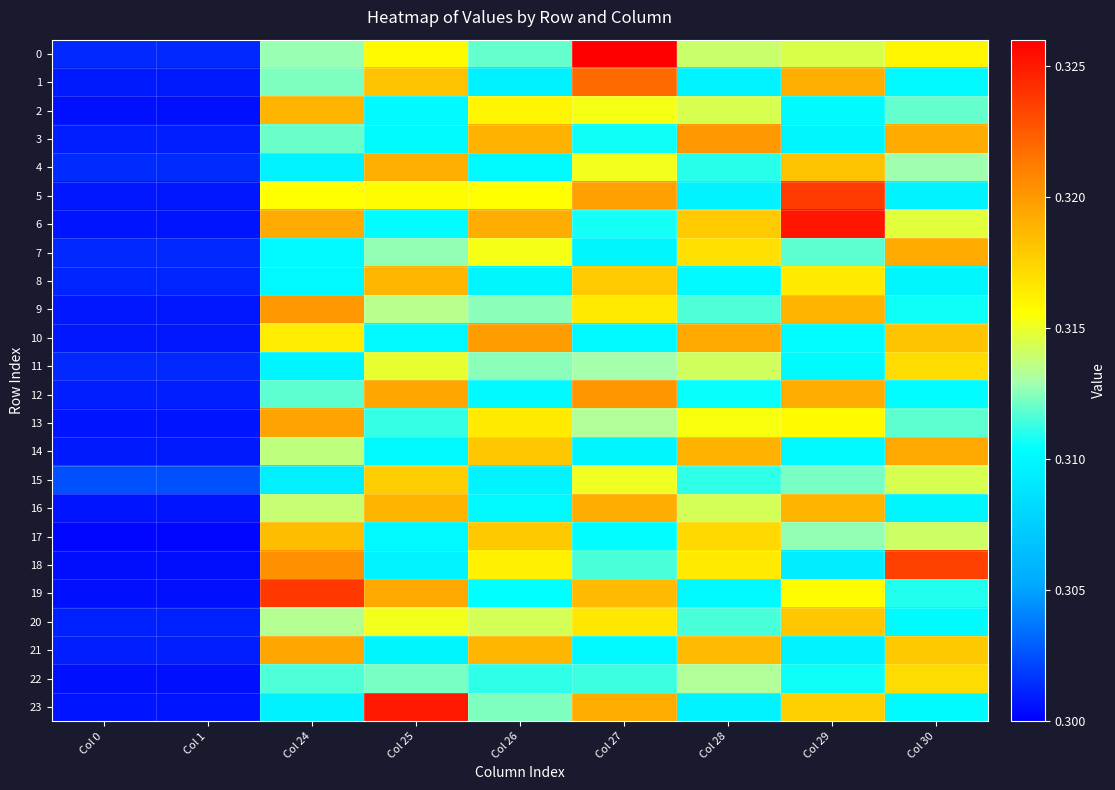

Reading left to right, transcribe all the data shown in this chart.

0: Col 0=0.3	Col 1=0.3	Col 24=0.3	Col 25=0.3	Col 26=0.3	Col 27=0.3	Col 28=0.3	Col 29=0.3	Col 30=0.3
1: Col 0=0.3	Col 1=0.3	Col 24=0.3	Col 25=0.3	Col 26=0.3	Col 27=0.3	Col 28=0.3	Col 29=0.3	Col 30=0.3
2: Col 0=0.3	Col 1=0.3	Col 24=0.3	Col 25=0.3	Col 26=0.3	Col 27=0.3	Col 28=0.3	Col 29=0.3	Col 30=0.3
3: Col 0=0.3	Col 1=0.3	Col 24=0.3	Col 25=0.3	Col 26=0.3	Col 27=0.3	Col 28=0.3	Col 29=0.3	Col 30=0.3
4: Col 0=0.3	Col 1=0.3	Col 24=0.3	Col 25=0.3	Col 26=0.3	Col 27=0.3	Col 28=0.3	Col 29=0.3	Col 30=0.3
5: Col 0=0.3	Col 1=0.3	Col 24=0.3	Col 25=0.3	Col 26=0.3	Col 27=0.3	Col 28=0.3	Col 29=0.3	Col 30=0.3
6: Col 0=0.3	Col 1=0.3	Col 24=0.3	Col 25=0.3	Col 26=0.3	Col 27=0.3	Col 28=0.3	Col 29=0.3	Col 30=0.3
7: Col 0=0.3	Col 1=0.3	Col 24=0.3	Col 25=0.3	Col 26=0.3	Col 27=0.3	Col 28=0.3	Col 29=0.3	Col 30=0.3
8: Col 0=0.3	Col 1=0.3	Col 24=0.3	Col 25=0.3	Col 26=0.3	Col 27=0.3	Col 28=0.3	Col 29=0.3	Col 30=0.3
9: Col 0=0.3	Col 1=0.3	Col 24=0.3	Col 25=0.3	Col 26=0.3	Col 27=0.3	Col 28=0.3	Col 29=0.3	Col 30=0.3
10: Col 0=0.3	Col 1=0.3	Col 24=0.3	Col 25=0.3	Col 26=0.3	Col 27=0.3	Col 28=0.3	Col 29=0.3	Col 30=0.3
11: Col 0=0.3	Col 1=0.3	Col 24=0.3	Col 25=0.3	Col 26=0.3	Col 27=0.3	Col 28=0.3	Col 29=0.3	Col 30=0.3
12: Col 0=0.3	Col 1=0.3	Col 24=0.3	Col 25=0.3	Col 26=0.3	Col 27=0.3	Col 28=0.3	Col 29=0.3	Col 30=0.3
13: Col 0=0.3	Col 1=0.3	Col 24=0.3	Col 25=0.3	Col 26=0.3	Col 27=0.3	Col 28=0.3	Col 29=0.3	Col 30=0.3
14: Col 0=0.3	Col 1=0.3	Col 24=0.3	Col 25=0.3	Col 26=0.3	Col 27=0.3	Col 28=0.3	Col 29=0.3	Col 30=0.3
15: Col 0=0.3	Col 1=0.3	Col 24=0.3	Col 25=0.3	Col 26=0.3	Col 27=0.3	Col 28=0.3	Col 29=0.3	Col 30=0.3
16: Col 0=0.3	Col 1=0.3	Col 24=0.3	Col 25=0.3	Col 26=0.3	Col 27=0.3	Col 28=0.3	Col 29=0.3	Col 30=0.3
17: Col 0=0.3	Col 1=0.3	Col 24=0.3	Col 25=0.3	Col 26=0.3	Col 27=0.3	Col 28=0.3	Col 29=0.3	Col 30=0.3
18: Col 0=0.3	Col 1=0.3	Col 24=0.3	Col 25=0.3	Col 26=0.3	Col 27=0.3	Col 28=0.3	Col 29=0.3	Col 30=0.3
19: Col 0=0.3	Col 1=0.3	Col 24=0.3	Col 25=0.3	Col 26=0.3	Col 27=0.3	Col 28=0.3	Col 29=0.3	Col 30=0.3
20: Col 0=0.3	Col 1=0.3	Col 24=0.3	Col 25=0.3	Col 26=0.3	Col 27=0.3	Col 28=0.3	Col 29=0.3	Col 30=0.3
21: Col 0=0.3	Col 1=0.3	Col 24=0.3	Col 25=0.3	Col 26=0.3	Col 27=0.3	Col 28=0.3	Col 29=0.3	Col 30=0.3
22: Col 0=0.3	Col 1=0.3	Col 24=0.3	Col 25=0.3	Col 26=0.3	Col 27=0.3	Col 28=0.3	Col 29=0.3	Col 30=0.3
23: Col 0=0.3	Col 1=0.3	Col 24=0.3	Col 25=0.3	Col 26=0.3	Col 27=0.3	Col 28=0.3	Col 29=0.3	Col 30=0.3